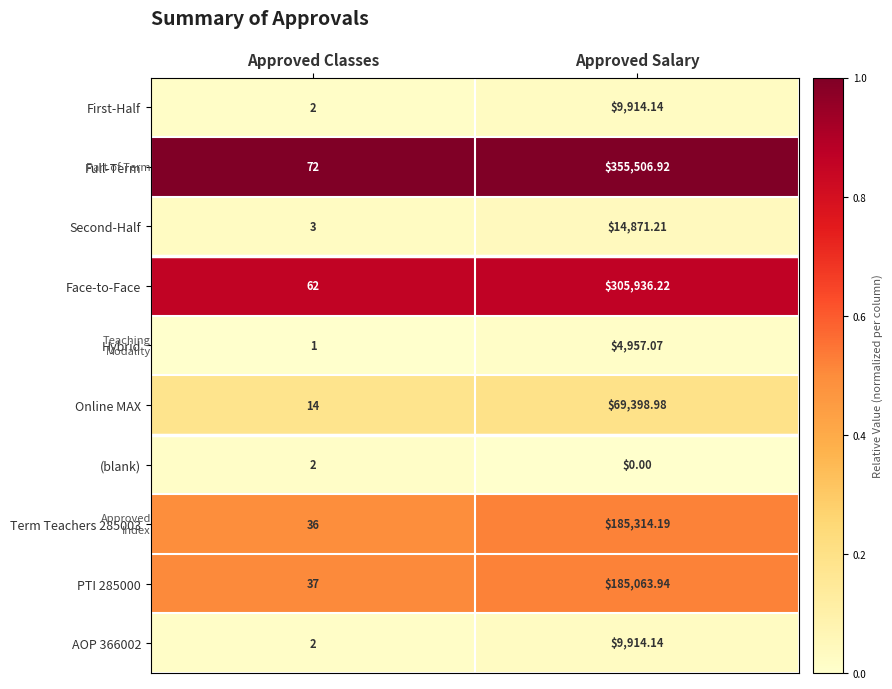

At which label does Online MAX first exceed 69398?

Approved Salary